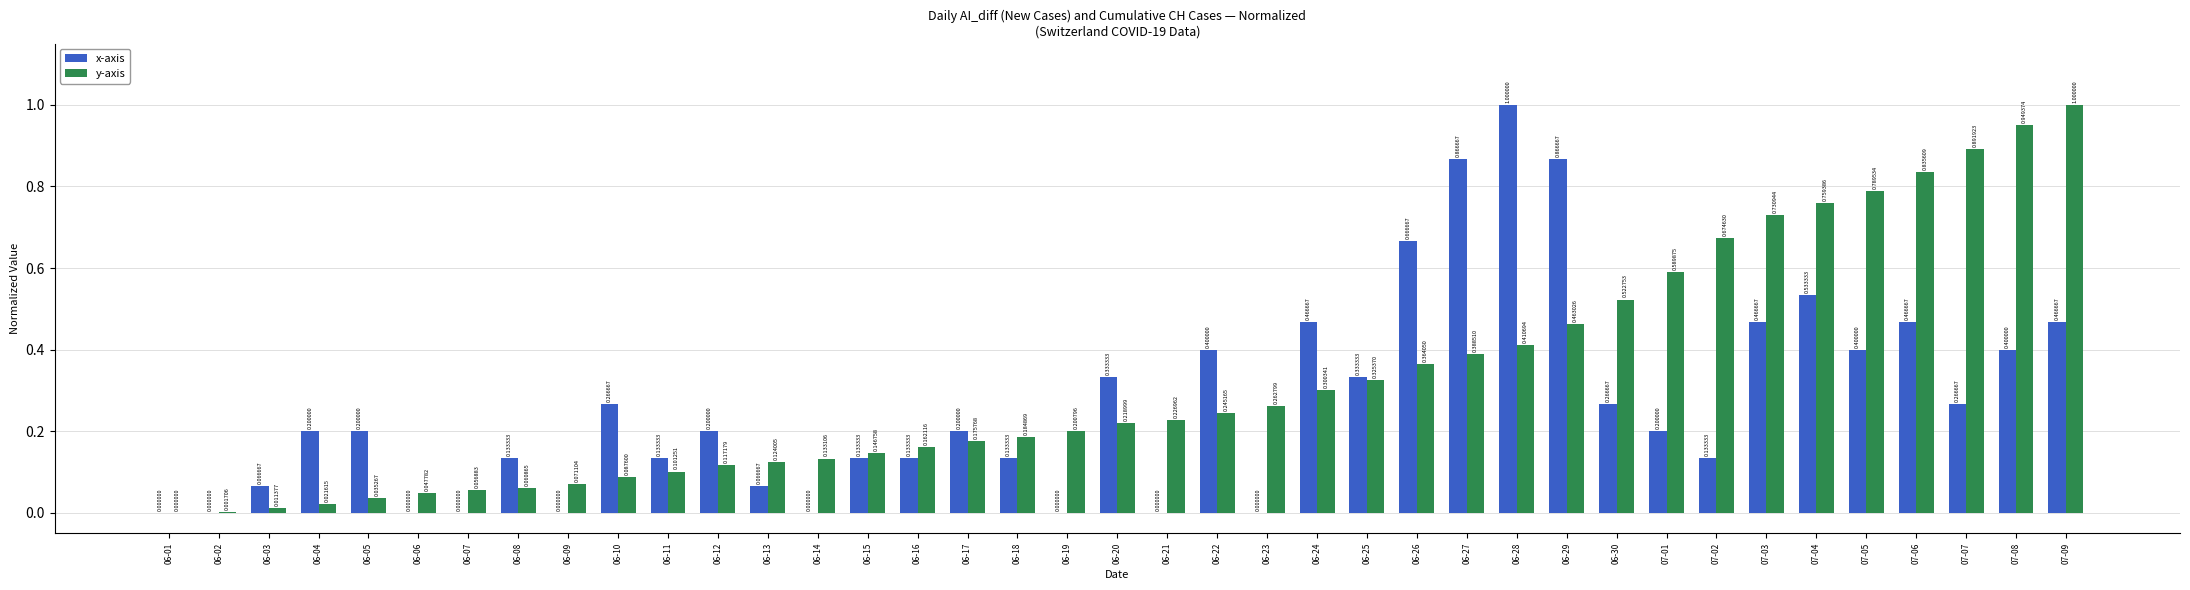

Are the bars grouped side by side (vs. stacked)?

Yes